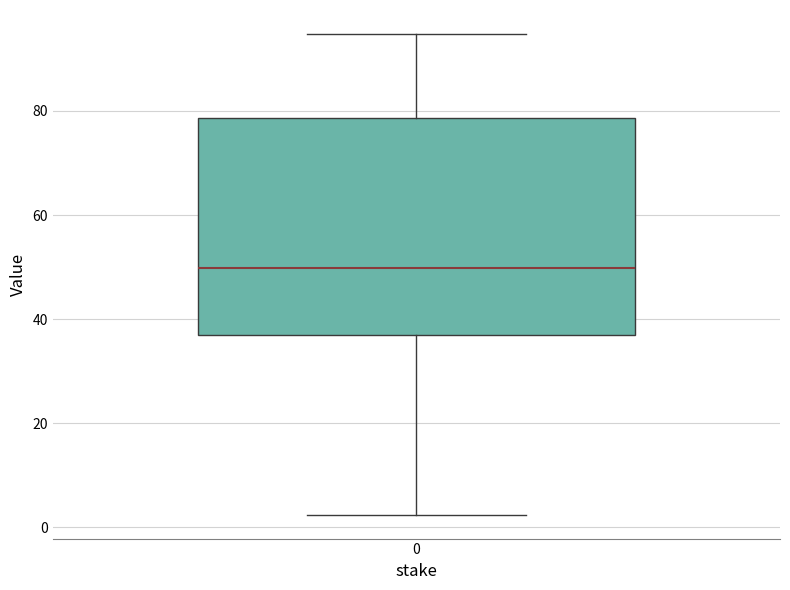

Where is the upper edge of the box at x = 0 on the y-axis? The values are not printed on the chart, so give them approximately, as read against the axis.

78